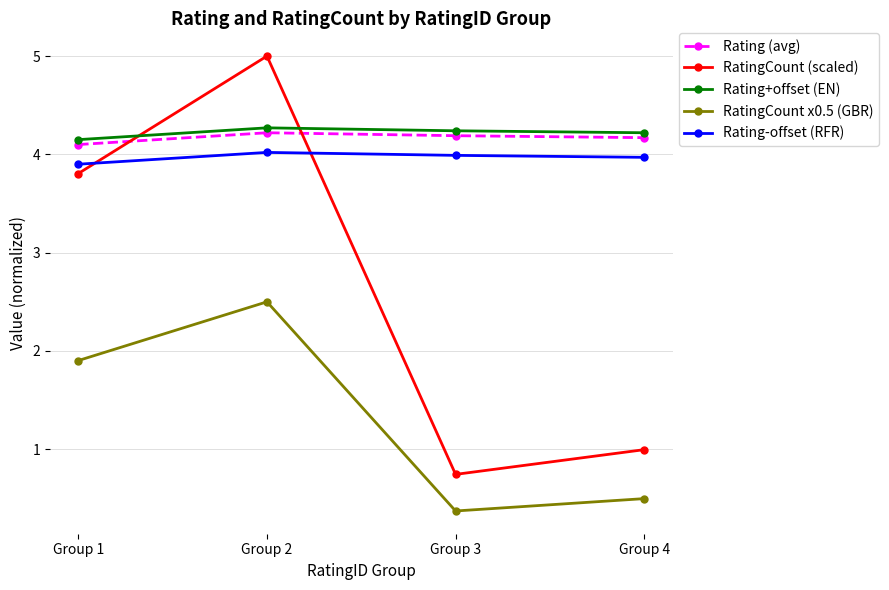

True or false: Rating-offset (RFR) has more than 2 points higher than both neighbors.

False